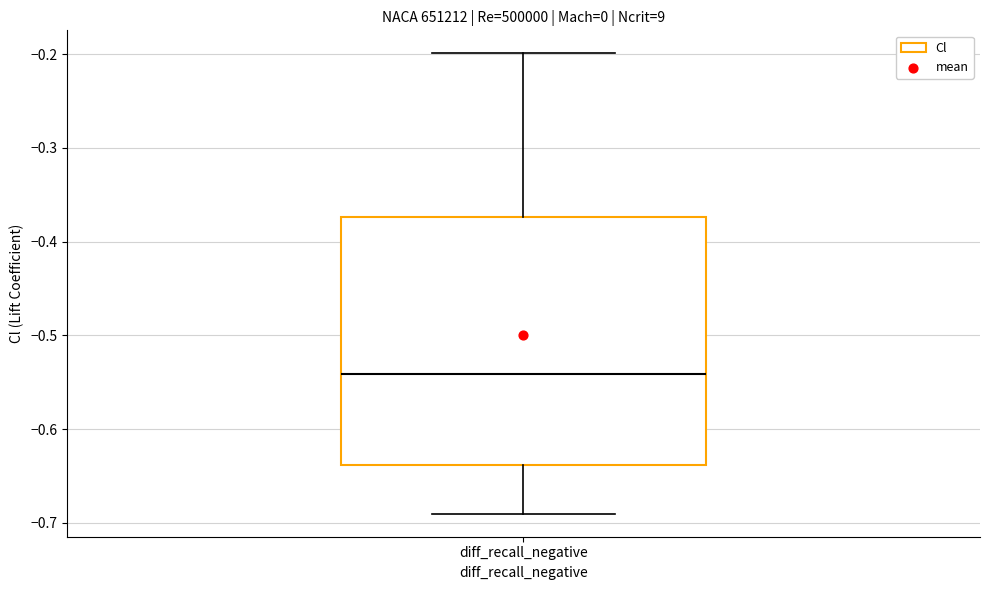

Transcribe this box plot: give where the median line is, the range the box spans, and where the two whiskers end, as read against the y-axis. The values are not printed on the chart, so give them approximately, as read against the axis.

median -0.54, box -0.64 to -0.37, whiskers -0.69 to -0.20